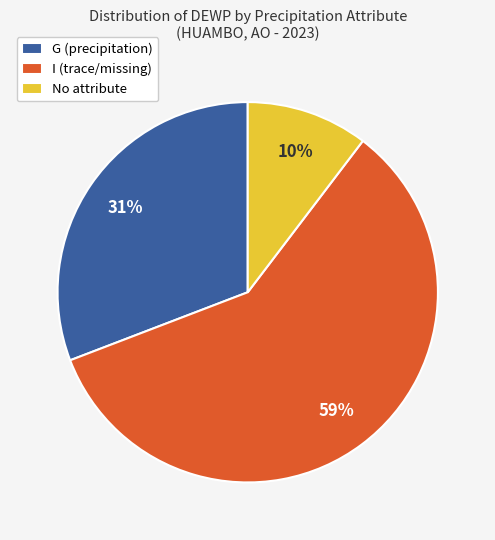

What is the largest slice in the pie chart?

I (trace/missing)